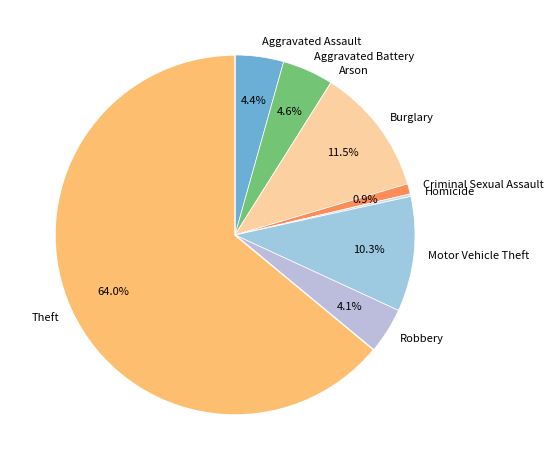

Which slice is the largest?

Theft